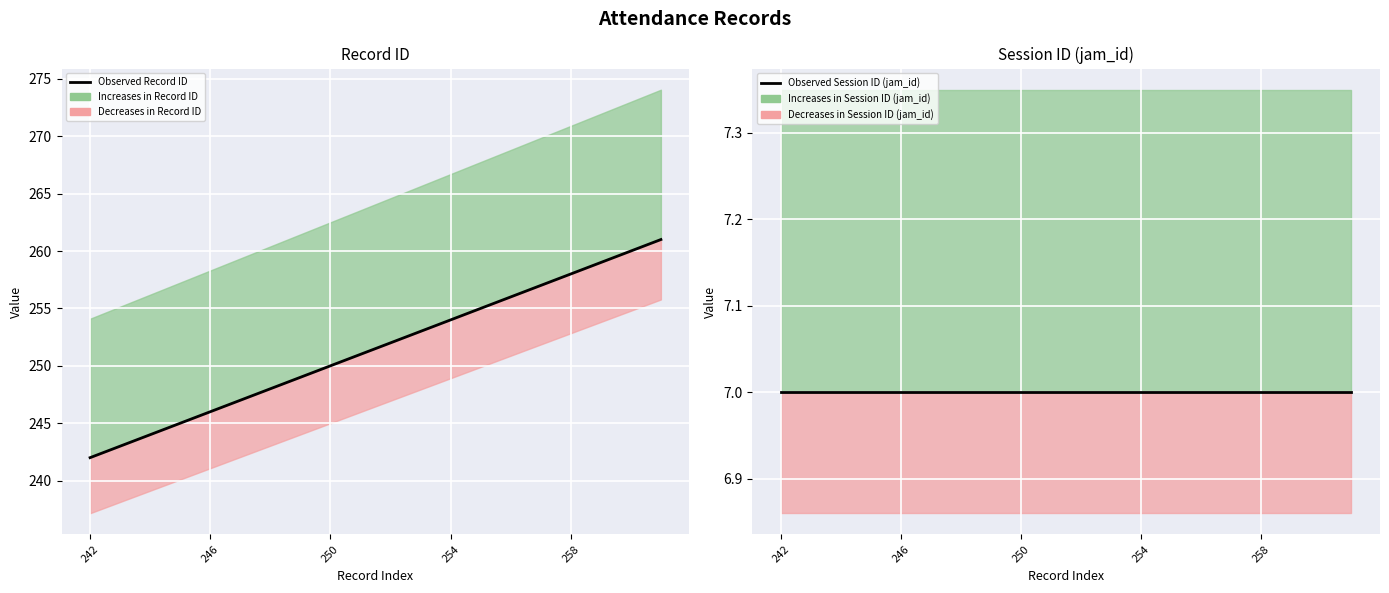

Rank the series by their average value, from lowest to highest.

Observed Session ID (jam_id), Observed Record ID